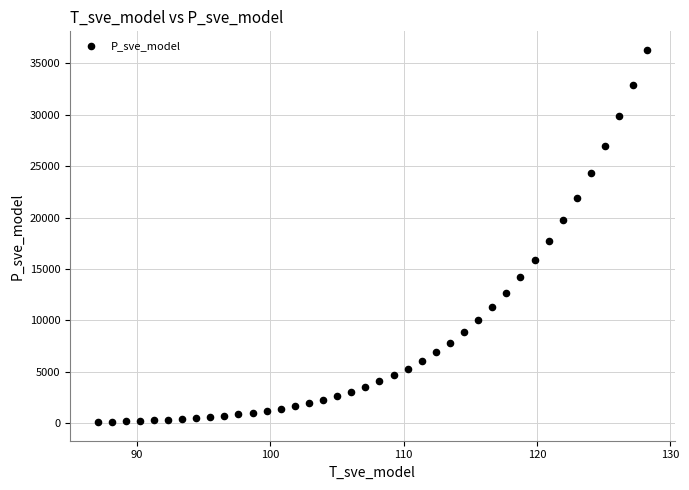

What is the range of Y values (max minus min)?

36184.3